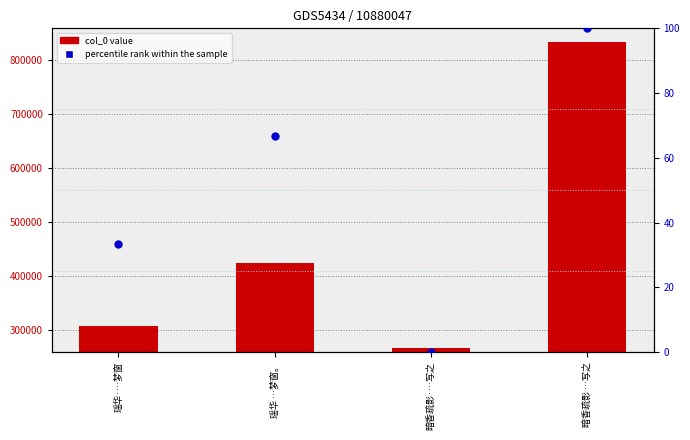

At how many categories does at least one series exceed 455383?

1